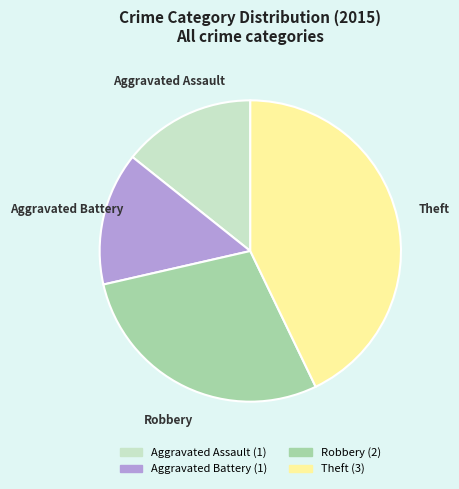

Is it true that Aggravated Assault is 14% of the pie?

True